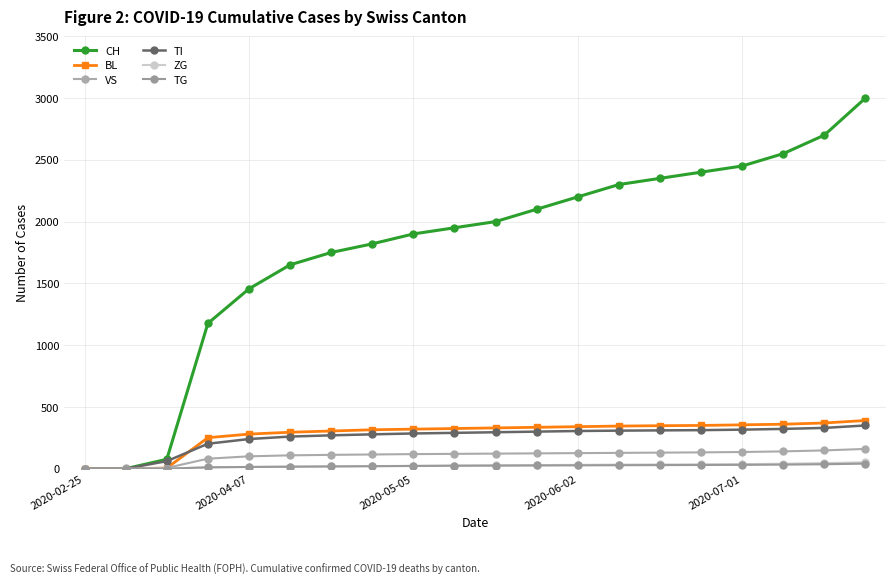

Where is CH nearest to the value 1500?

2020-04-07